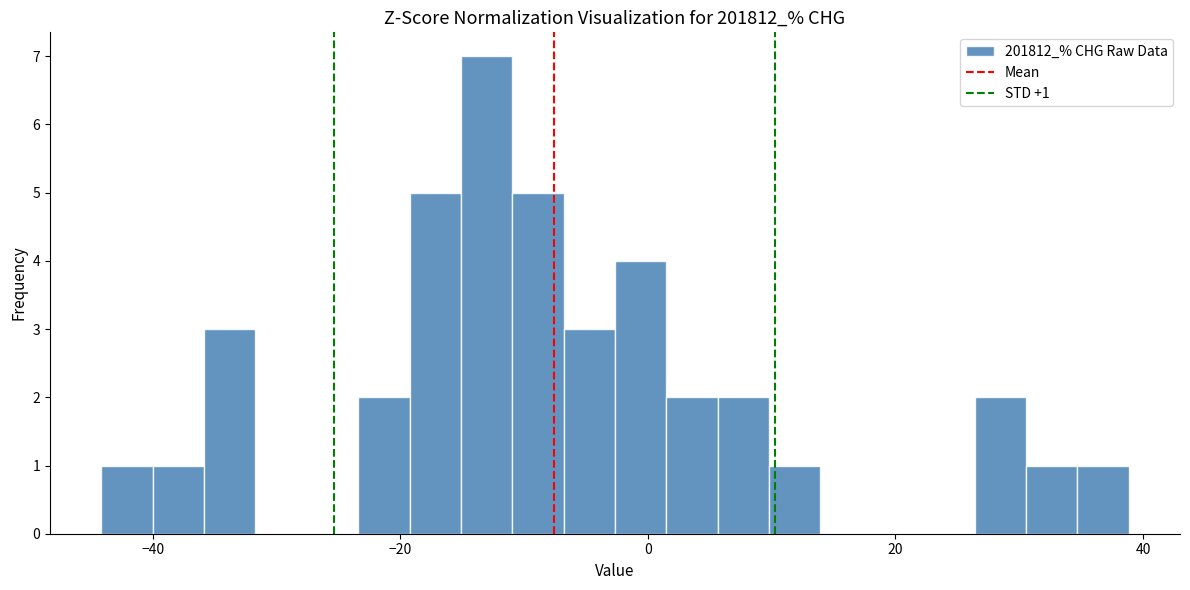

Read against the x-axis, roughly where is the centre of the tallest bar?

-14